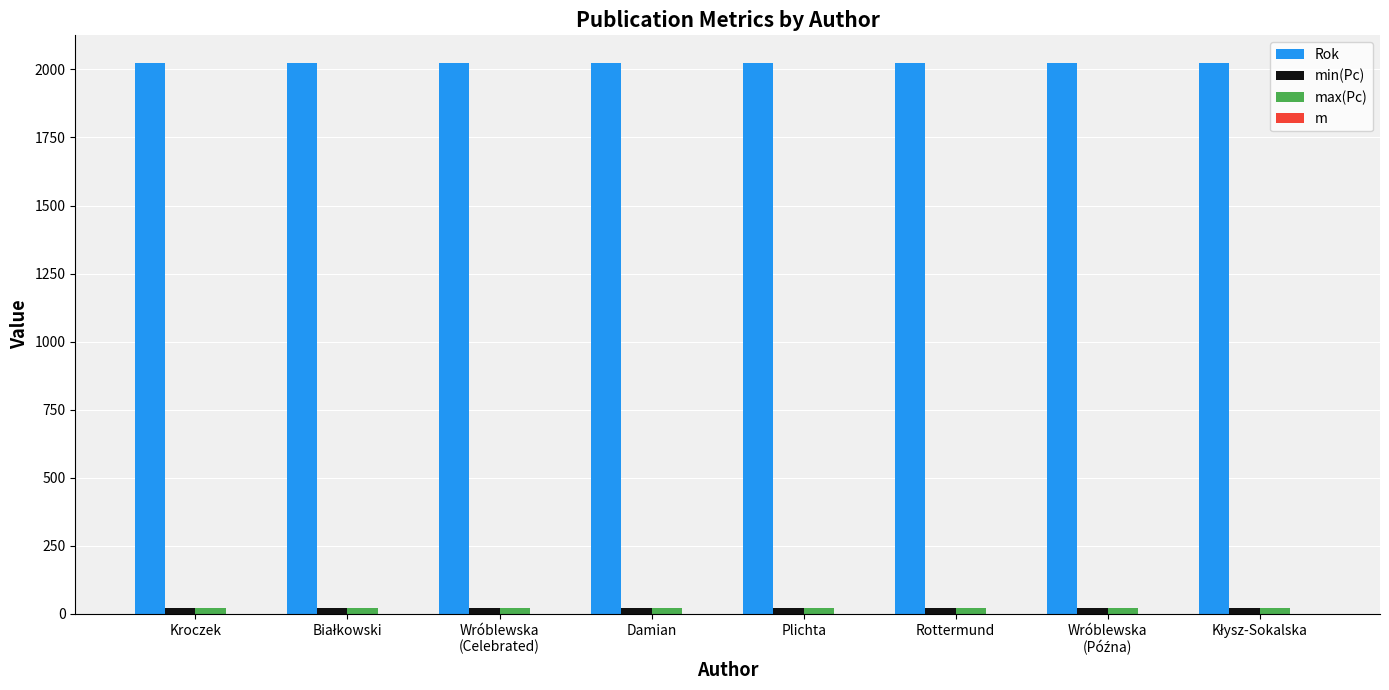

What is the greatest value displayed?

2024